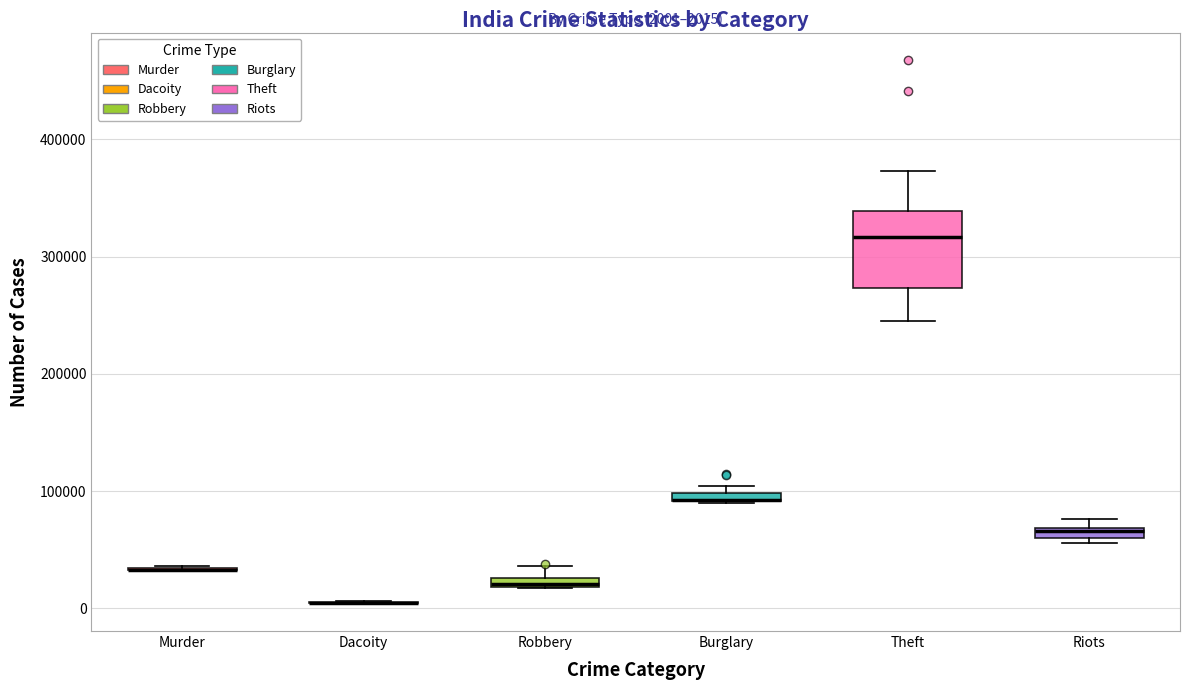

Comparing the boxes themselves (not the whiskers), which one is the tallest?

Theft